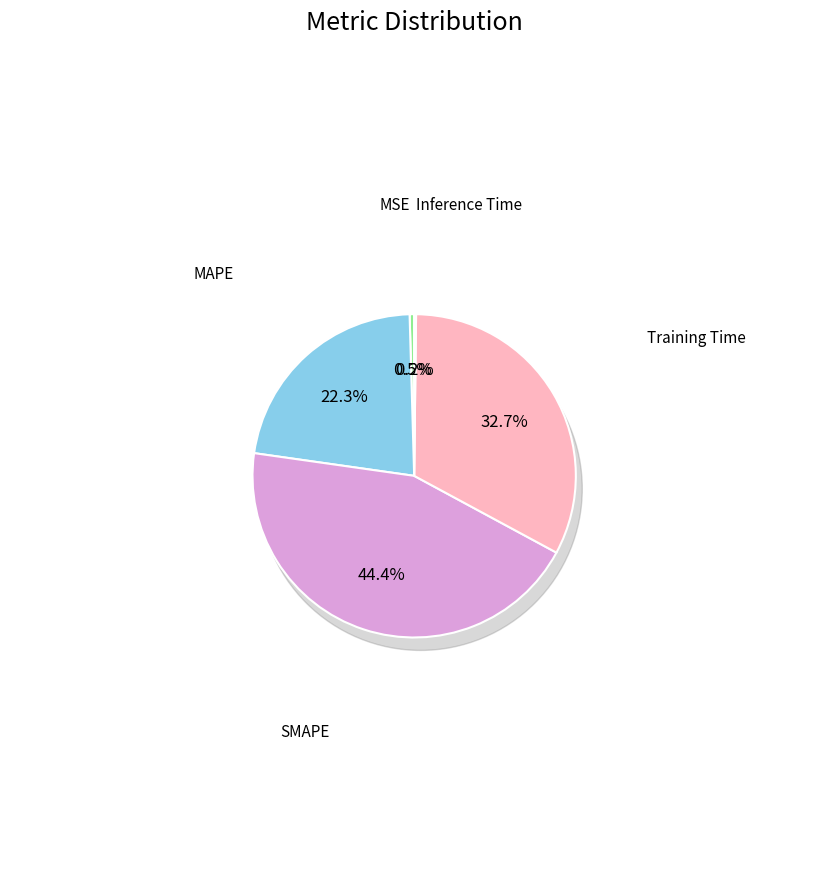

True or false: MSE accounts for 0% of the total.

True